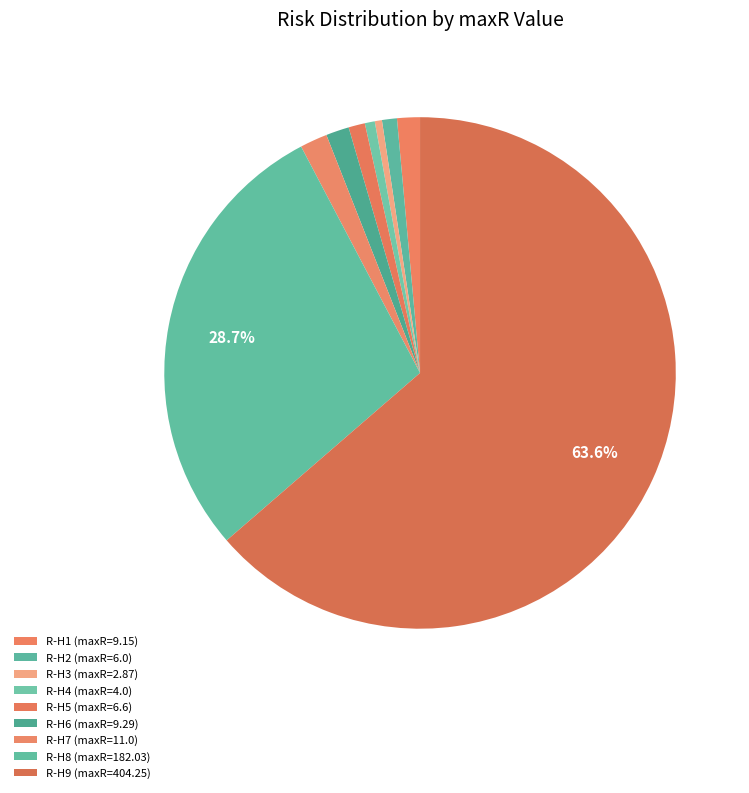

Combined, do R-H1 and R-H5 account for over 50%?

No